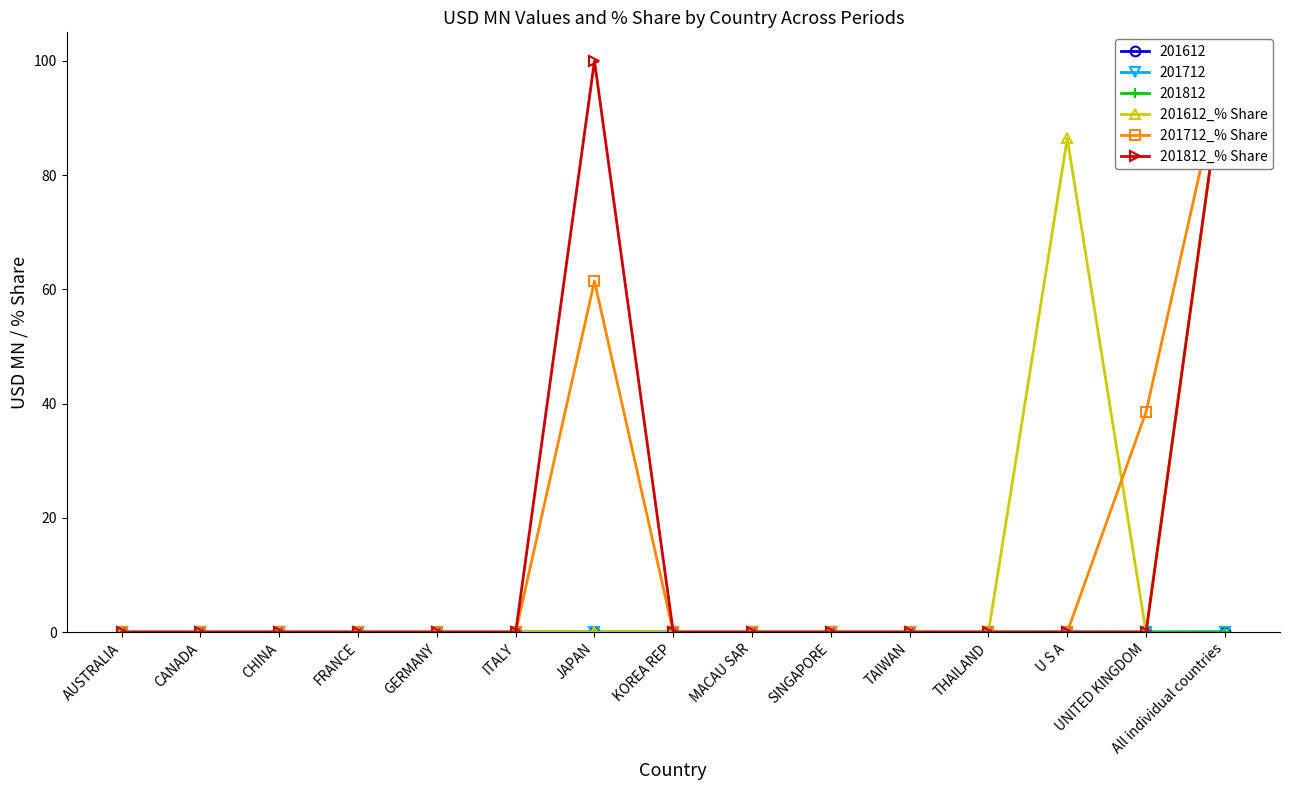

Reading left to right, extract all data points from this chart.

201612_% Share: AUSTRALIA=0.0	CANADA=0.0	CHINA=0.0	FRANCE=0.0	GERMANY=0.0	ITALY=0.0	JAPAN=0.0	KOREA REP=0.0	MACAU SAR=0.0	SINGAPORE=0.0	TAIWAN=0.0	THAILAND=0.0	U S A=86.4	UNITED KINGDOM=0.0	All individual countries=100.0
201712_% Share: AUSTRALIA=0.0	CANADA=0.0	CHINA=0.0	FRANCE=0.0	GERMANY=0.0	ITALY=0.0	JAPAN=61.5	KOREA REP=0.0	MACAU SAR=0.0	SINGAPORE=0.0	TAIWAN=0.0	THAILAND=0.0	U S A=0.0	UNITED KINGDOM=38.5	All individual countries=100.0
201812_% Share: AUSTRALIA=0.0	CANADA=0.0	CHINA=0.0	FRANCE=0.0	GERMANY=0.0	ITALY=0.0	JAPAN=100.0	KOREA REP=0.0	MACAU SAR=0.0	SINGAPORE=0.0	TAIWAN=0.0	THAILAND=0.0	U S A=0.0	UNITED KINGDOM=0.0	All individual countries=100.0